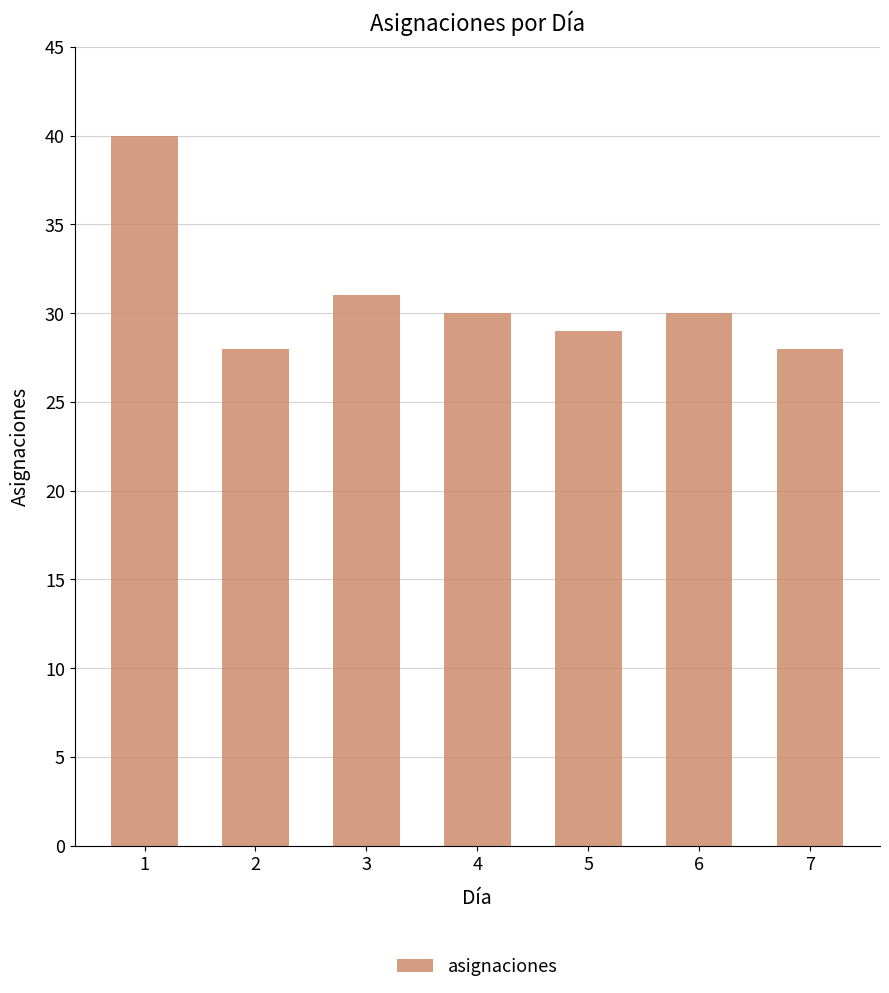

How many bars are there in total?

7